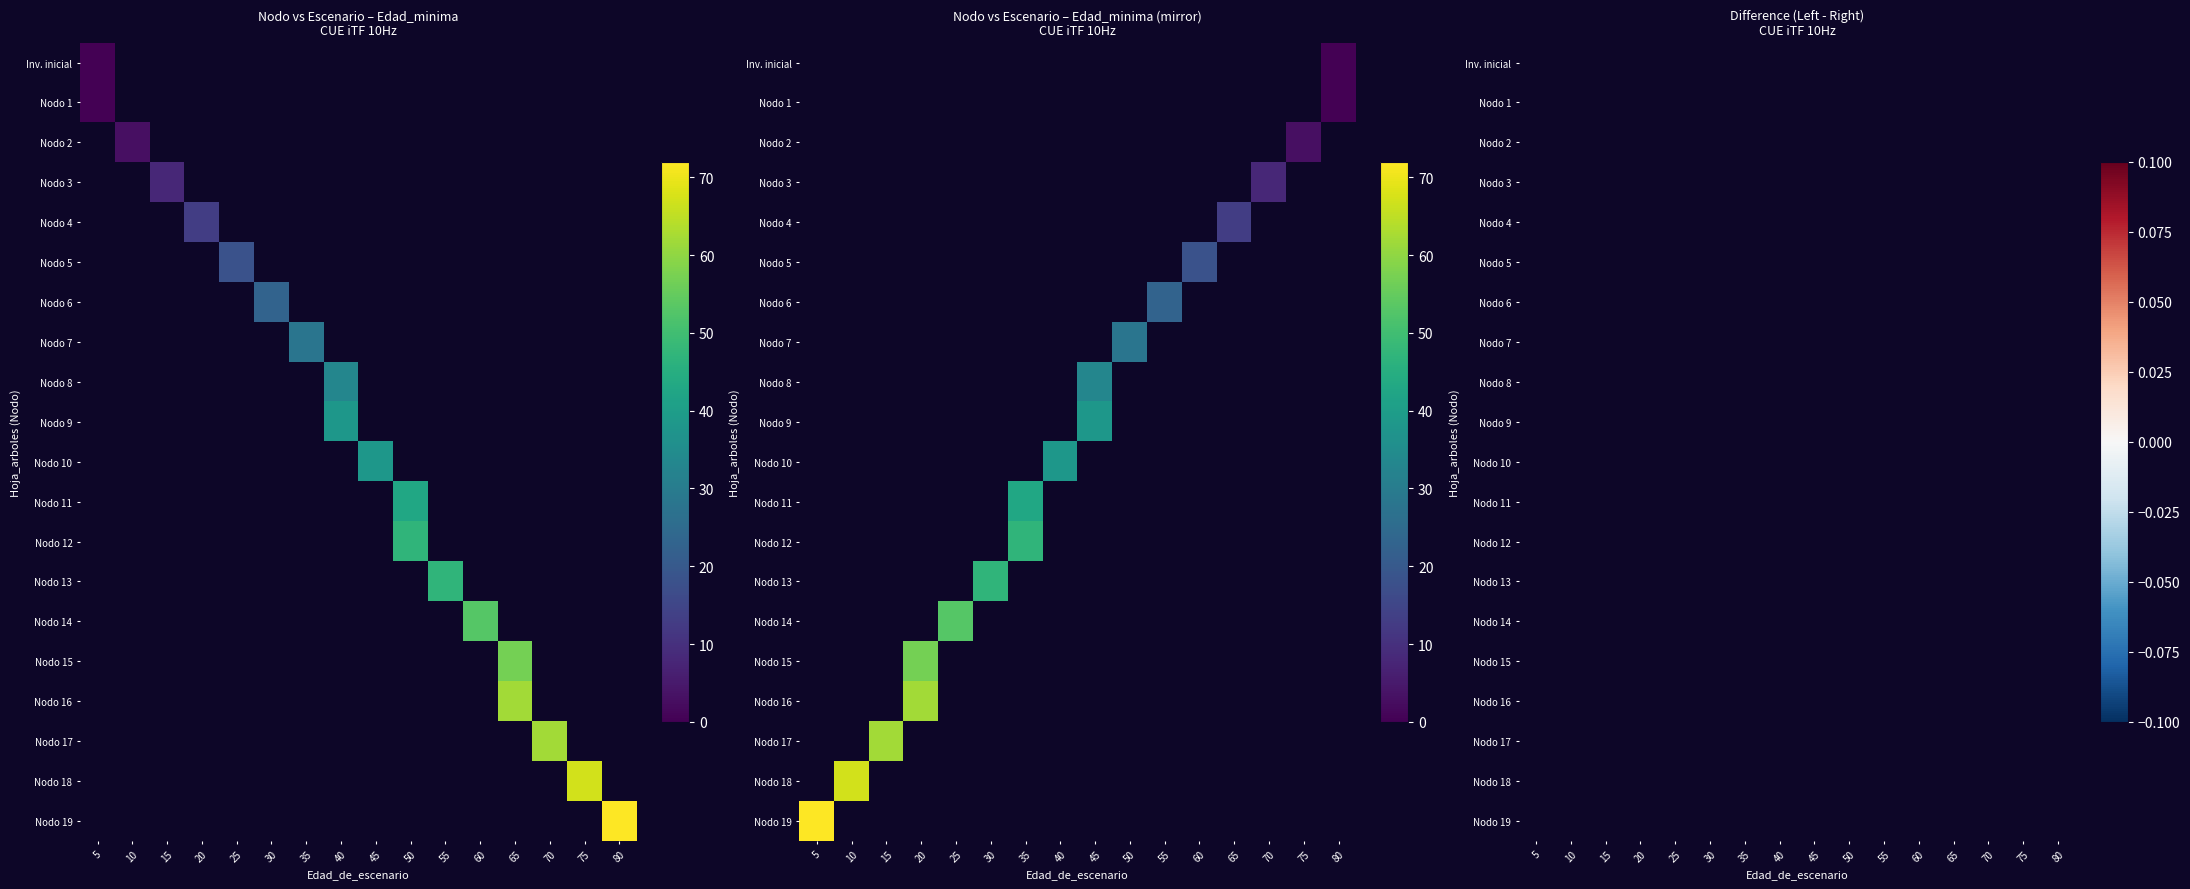

Which category has the lowest value in the Nodo 1 series?

5